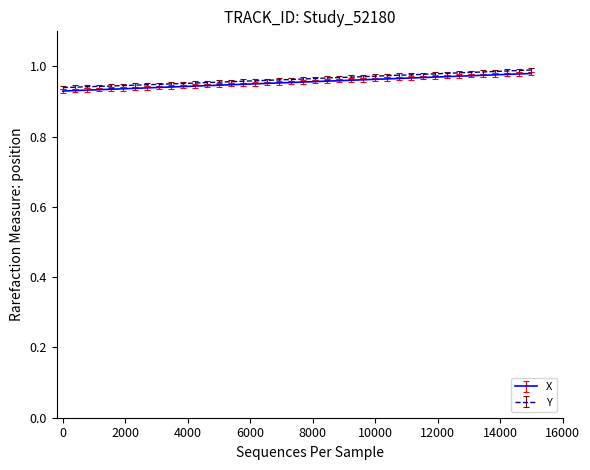

True or false: X has a value of 0.4 at 0.

False